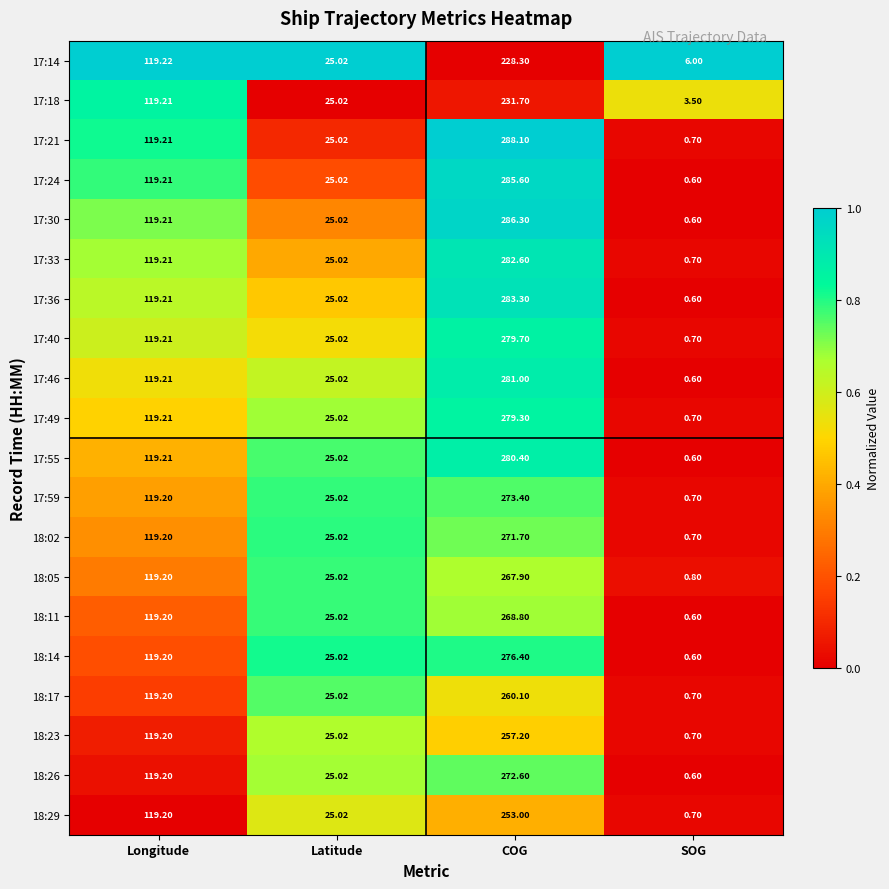

What is the total value across all series at SOG?

21.4